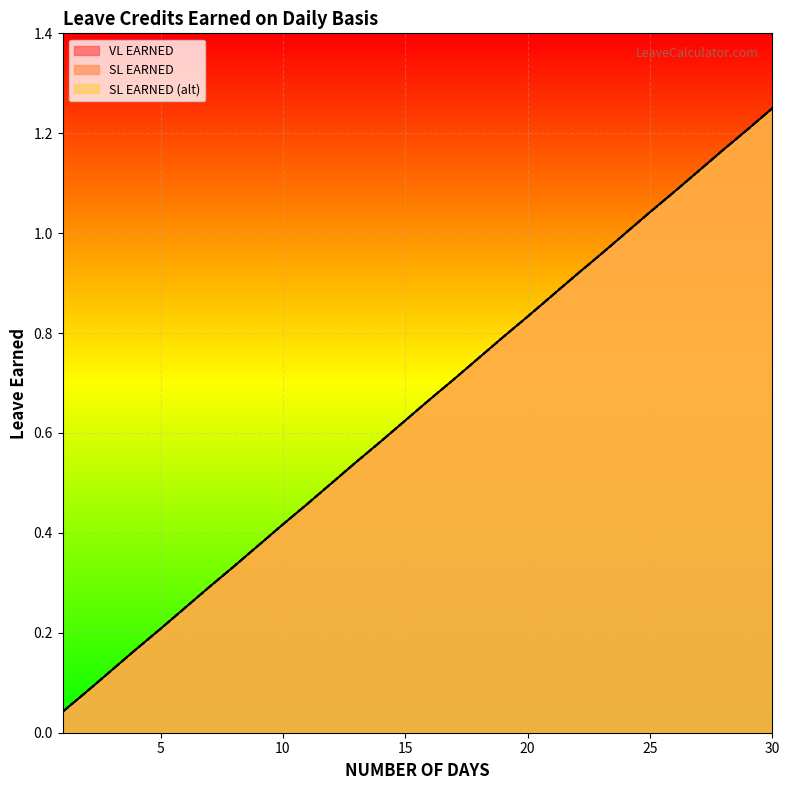

Which series has the widest spread of values?

VL EARNED